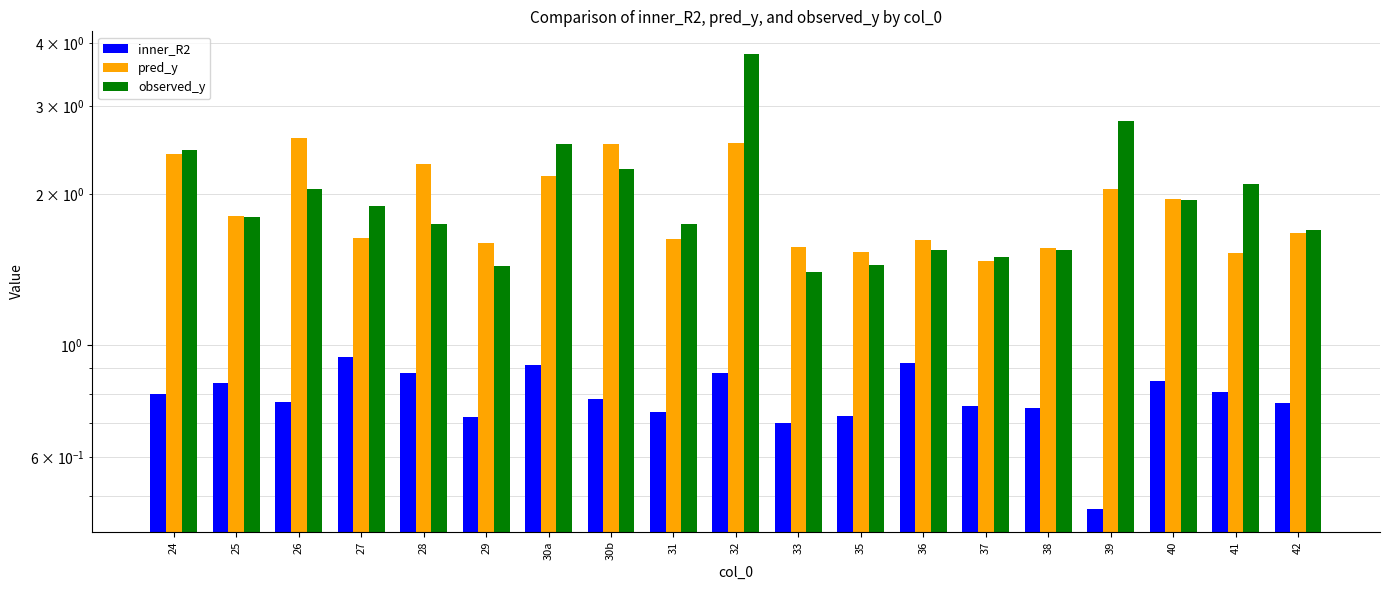

True or false: pred_y has a value of 0.6 at 27.

False